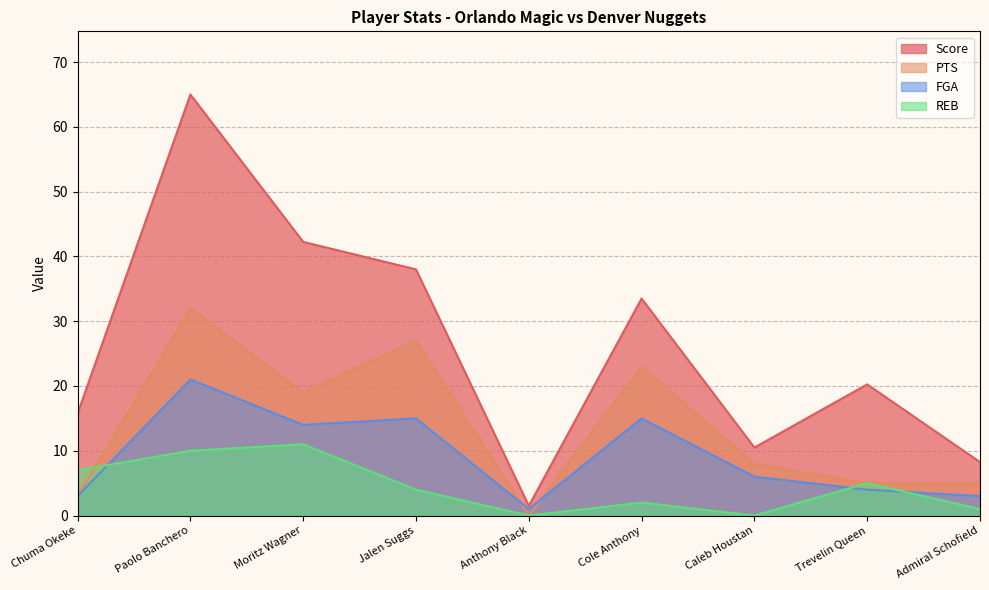

The Score series shows 44.6 at Cole Anthony. True or false?

False